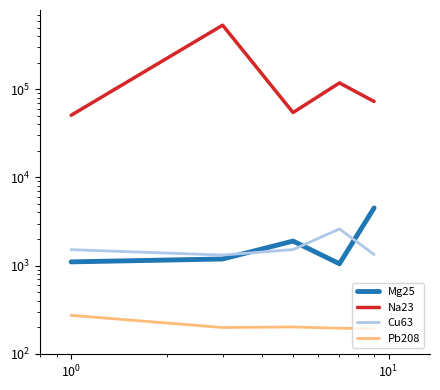

True or false: Na23 and Mg25 cross at least once.

False